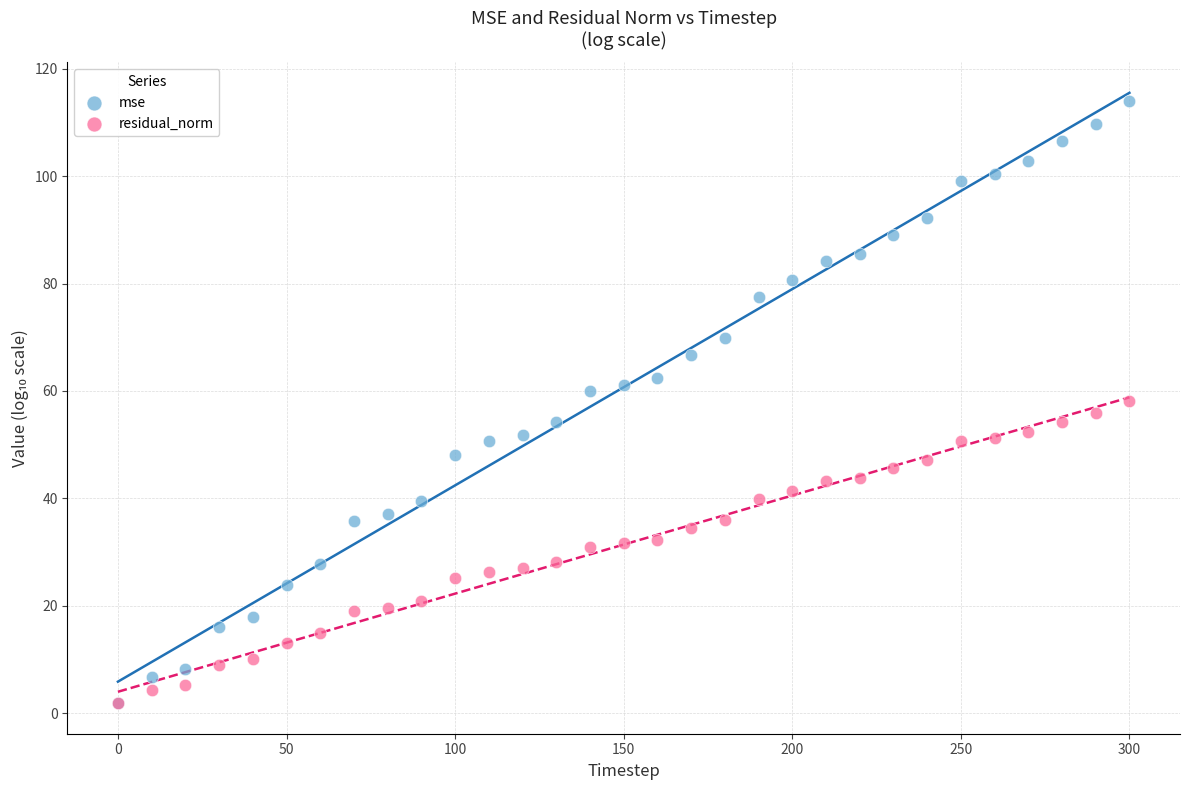

Which series reaches the maximum Y coordinate?

mse